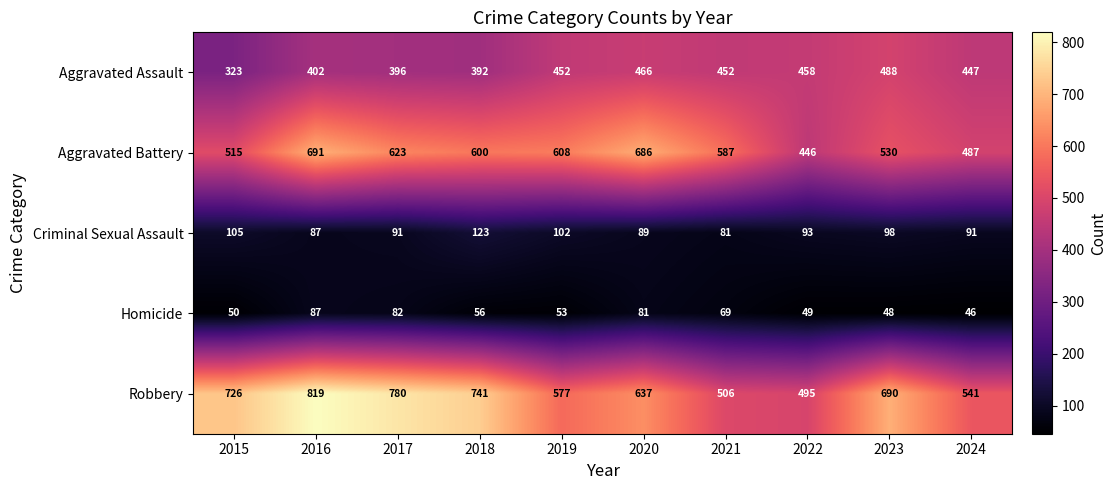

What is the difference between the maximum and second lowest values in the Aggravated Battery series?

204